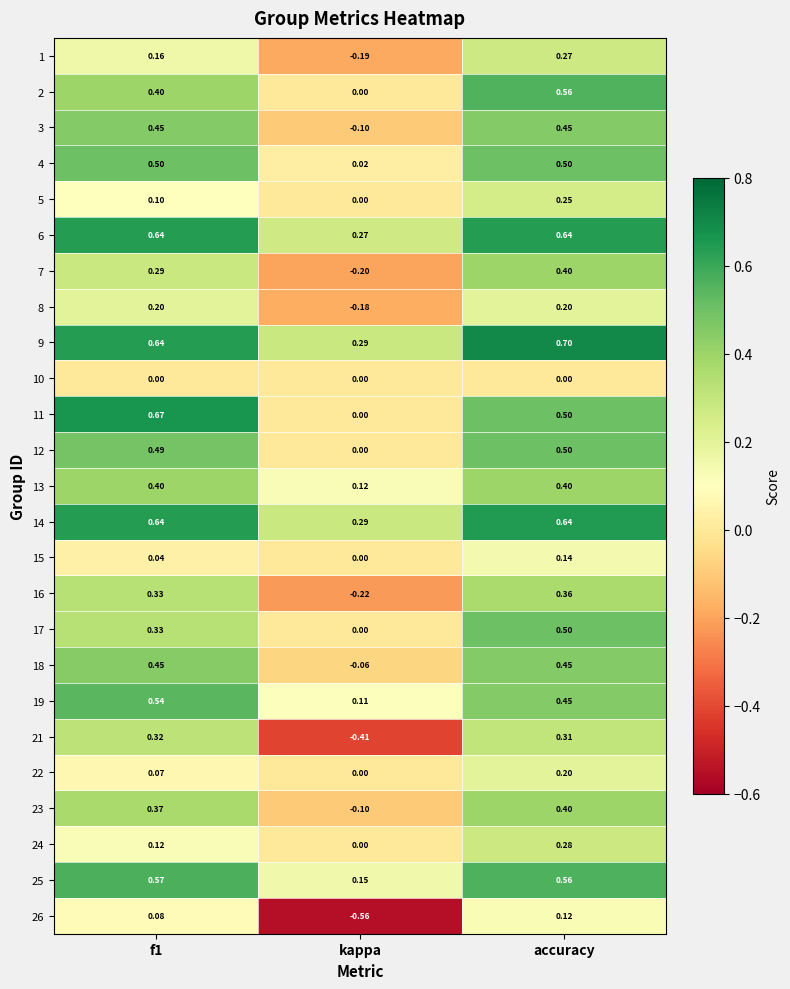

Which label corresponds to the smallest value in the chart?

kappa